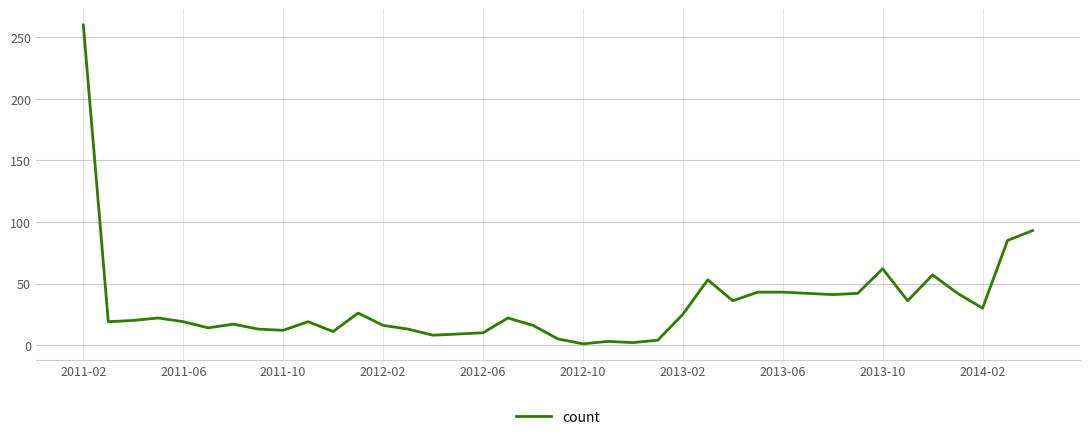

Is this an area chart (filled region under the line)?

No